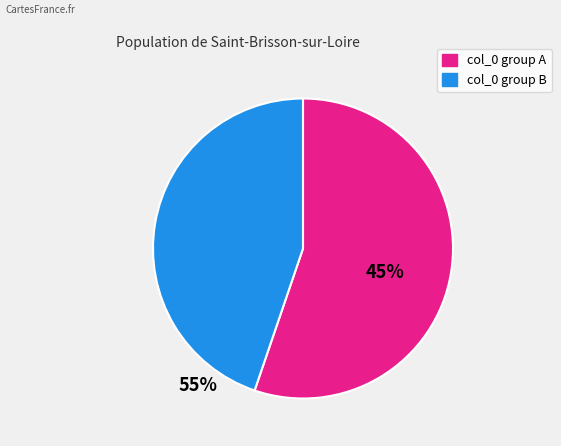

Combined, do col_0 group B and col_0 group A account for over 50%?

Yes